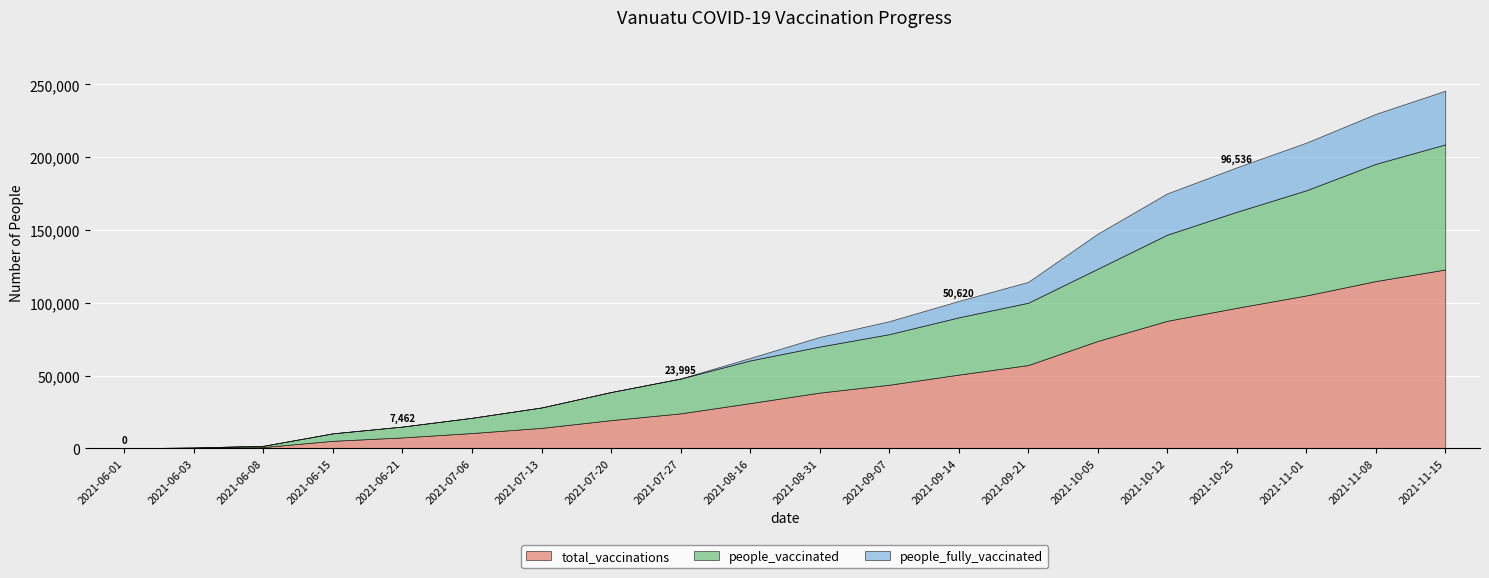

What is the label of the 6th point from the left?

2021-07-06